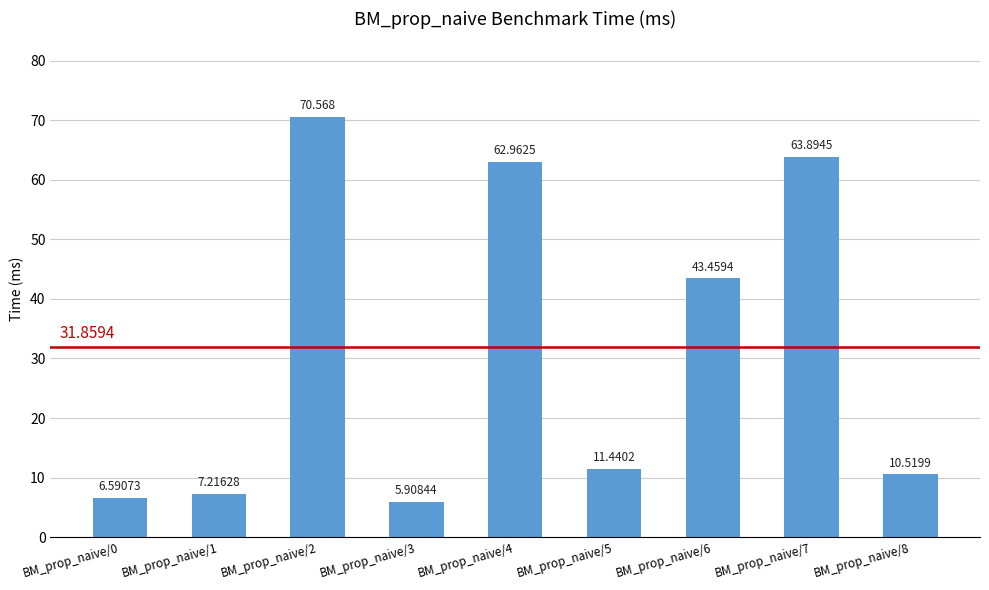

How many bars are there in total?

9